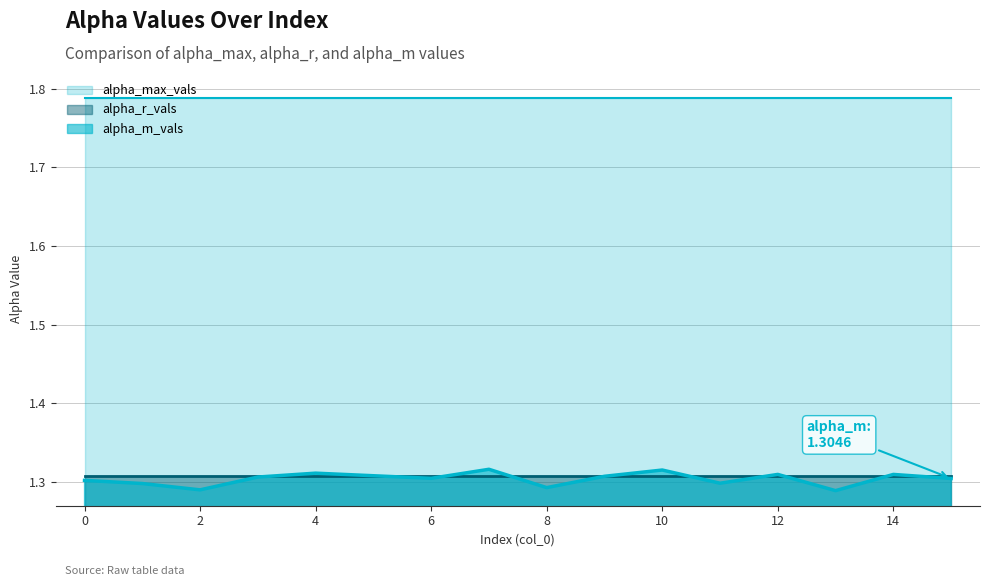

Does the chart display data point markers on the line(s)?

No